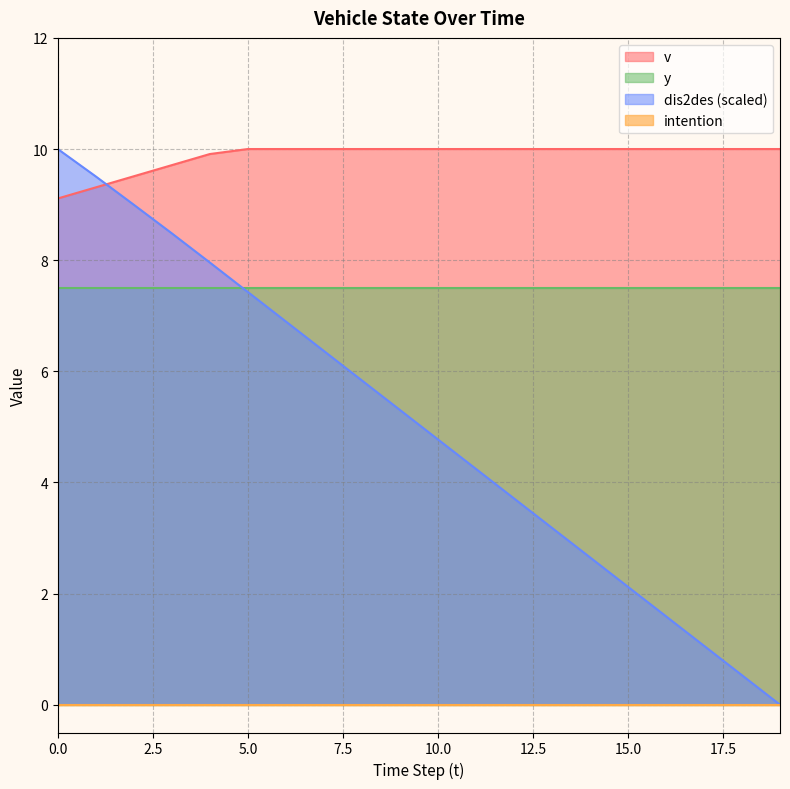

Where do dis2des and v first cross each other?

1 and 2